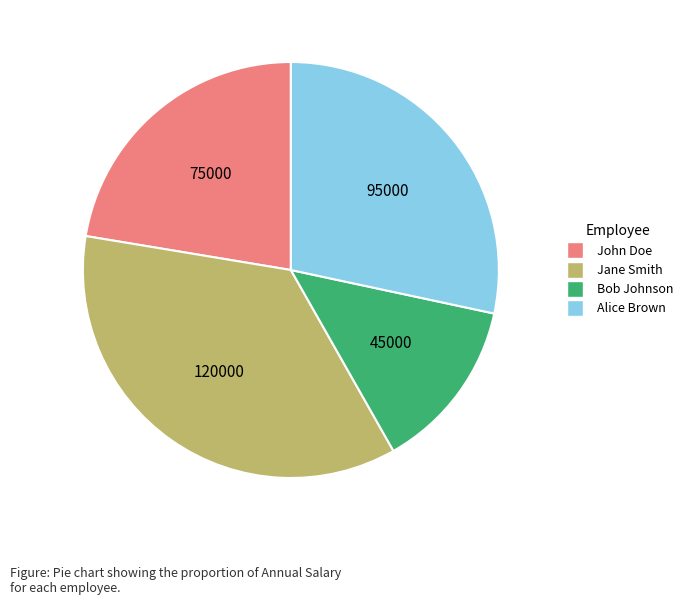

Do Jane Smith and Alice Brown together represent more than half of the pie?

Yes